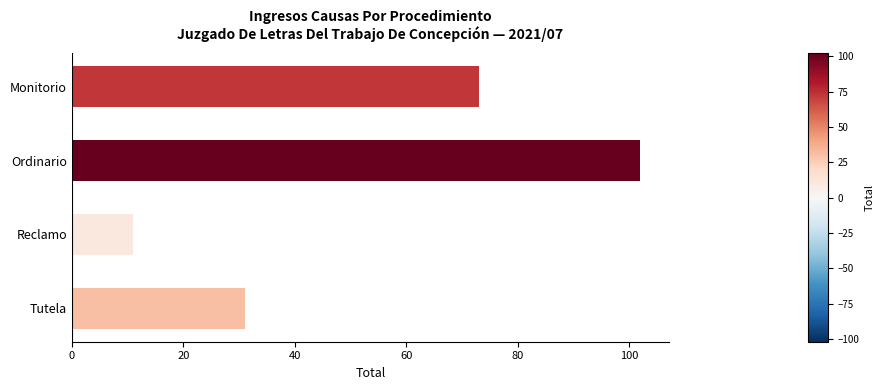

Approximately how many times larger is the value at Reclamo compared to Tutela?

0.4